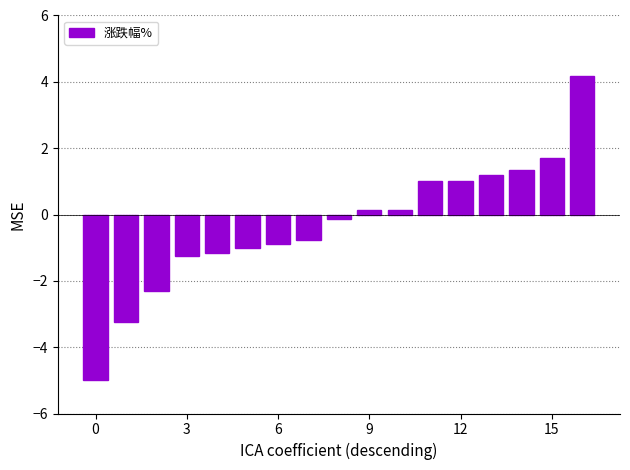

What is the average value?

-0.3